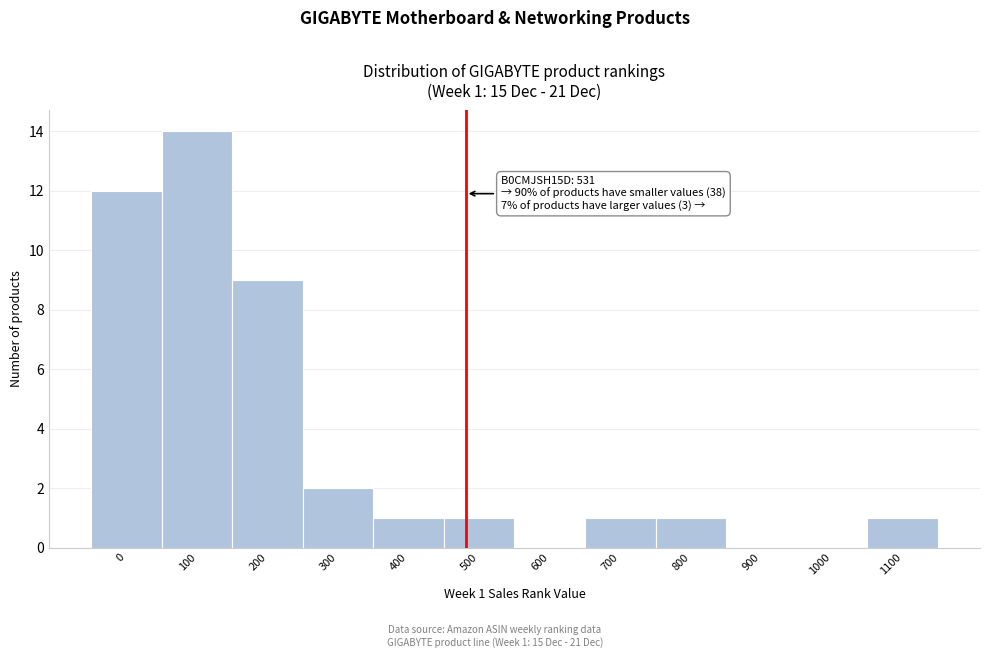

Reading left to right, list all the values displayed in this chart.

0=12	100=14	200=9	300=2	400=1	500=1	600=0	700=1	800=1	900=0	1000=0	1100=1